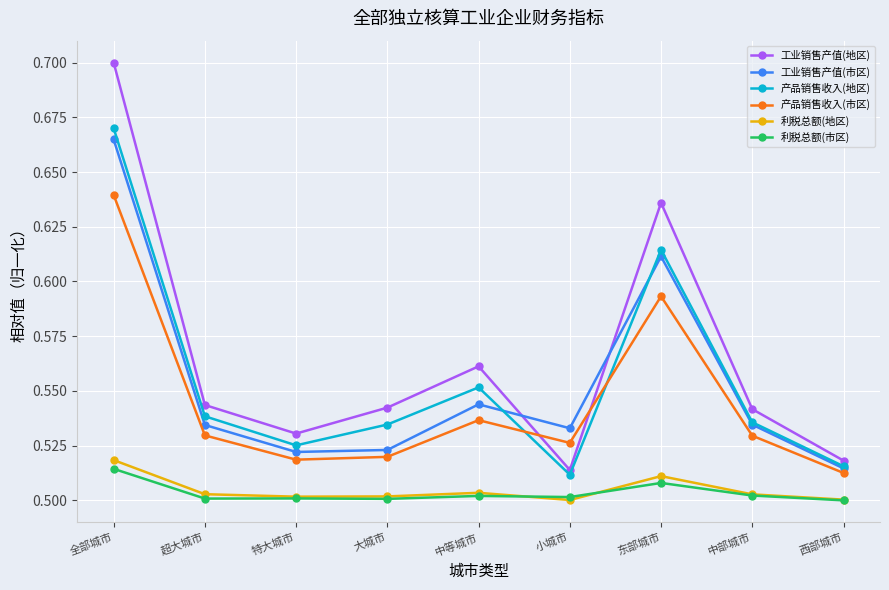

True or false: 利税总额(市区) has more than 0 points higher than both neighbors.

True